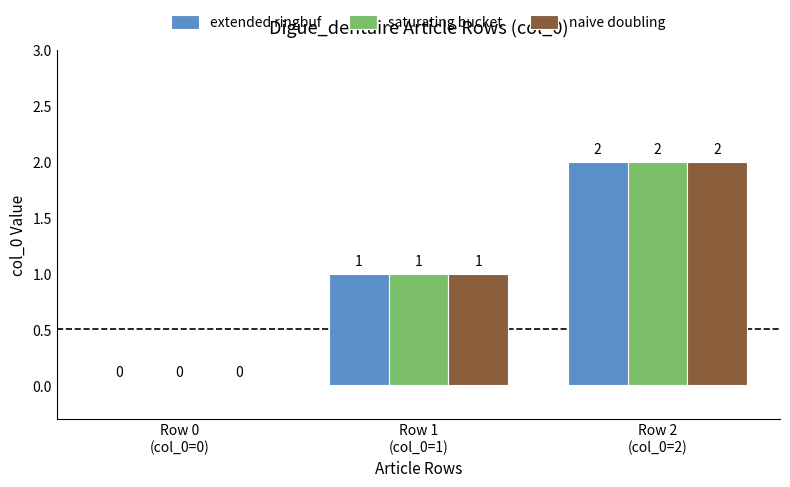

What is the sum of all extended ringbuf values?

3